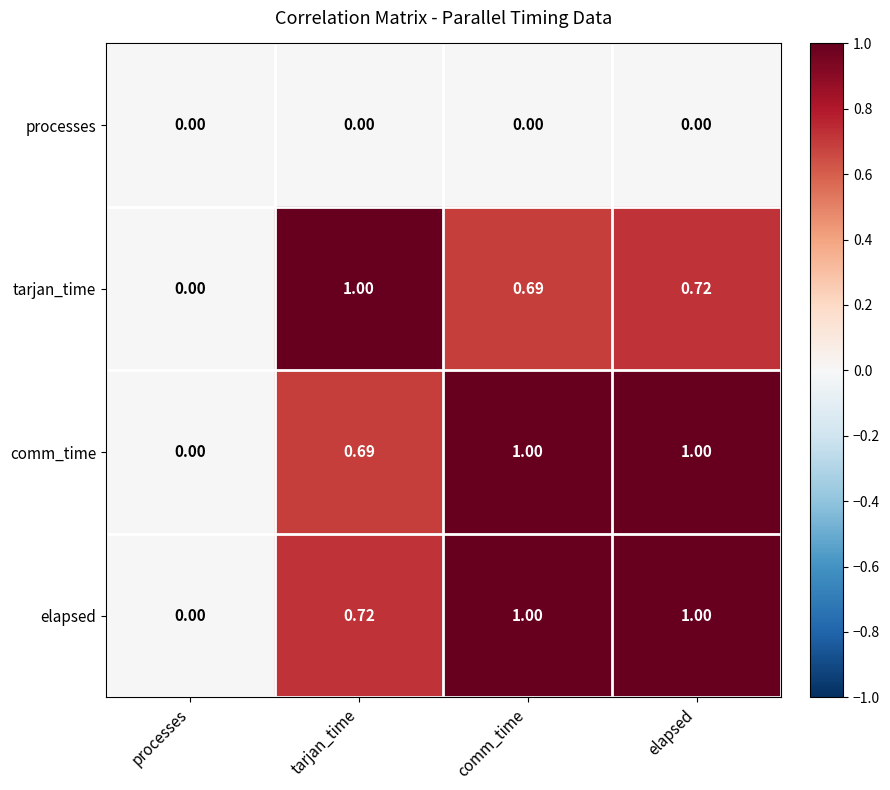

Is the value of comm_time at tarjan_time greater than the value of elapsed at comm_time?

No